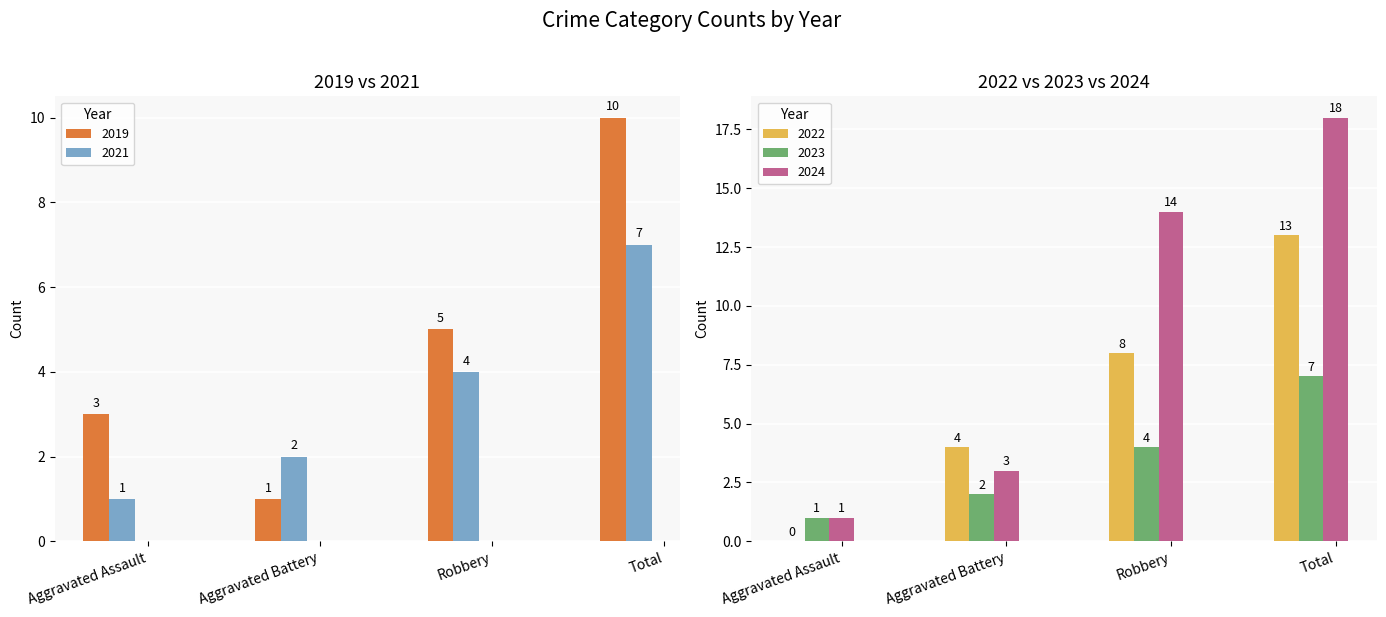

What is the minimum value for 2023?

1